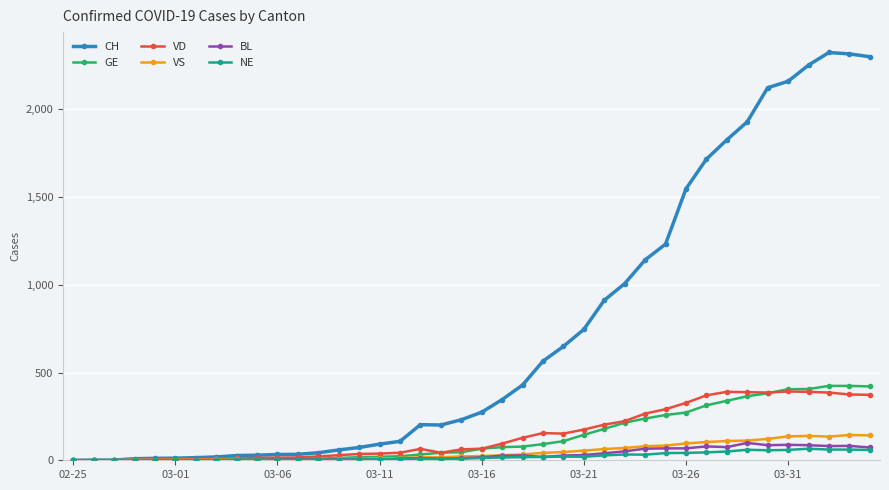

True or false: VD has more than 2 interior local peaks.

True